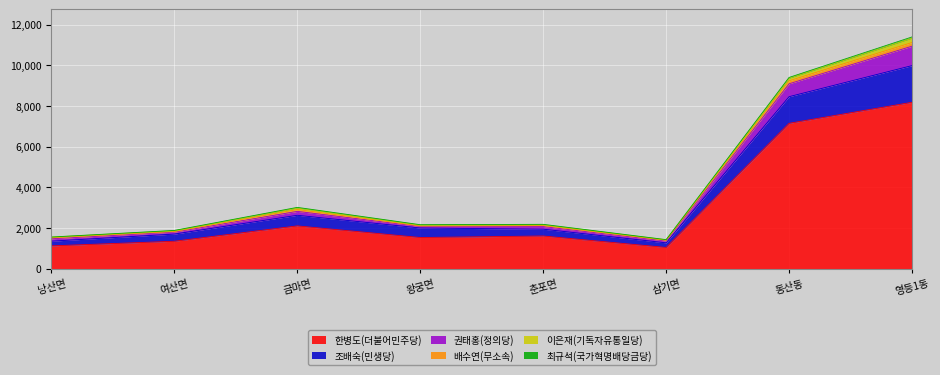

What is the total value across all series at 영등1동?

11388